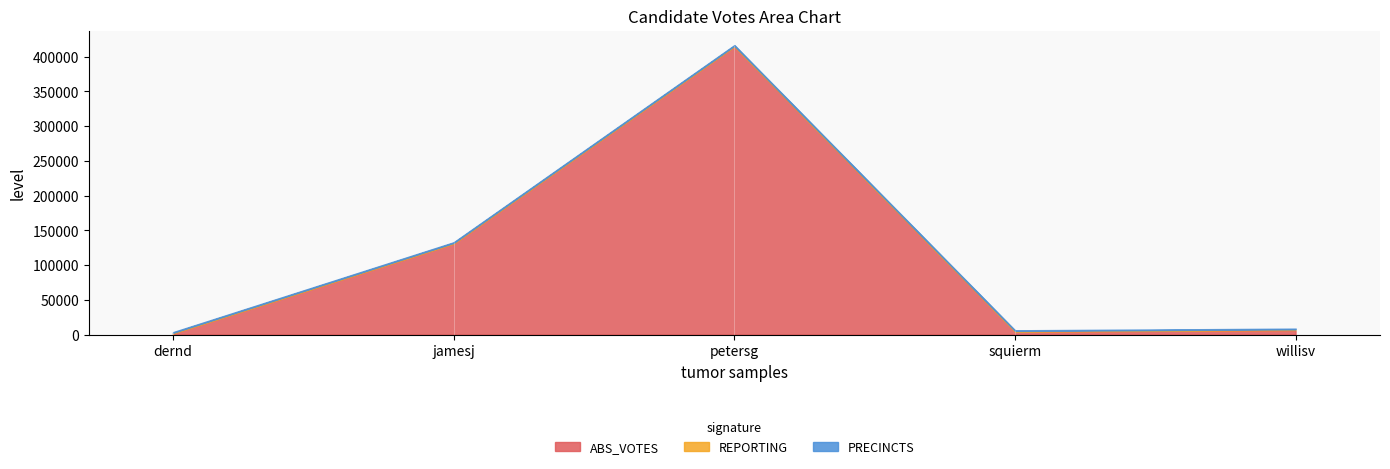

What is the average value of the REPORTING series?

1017